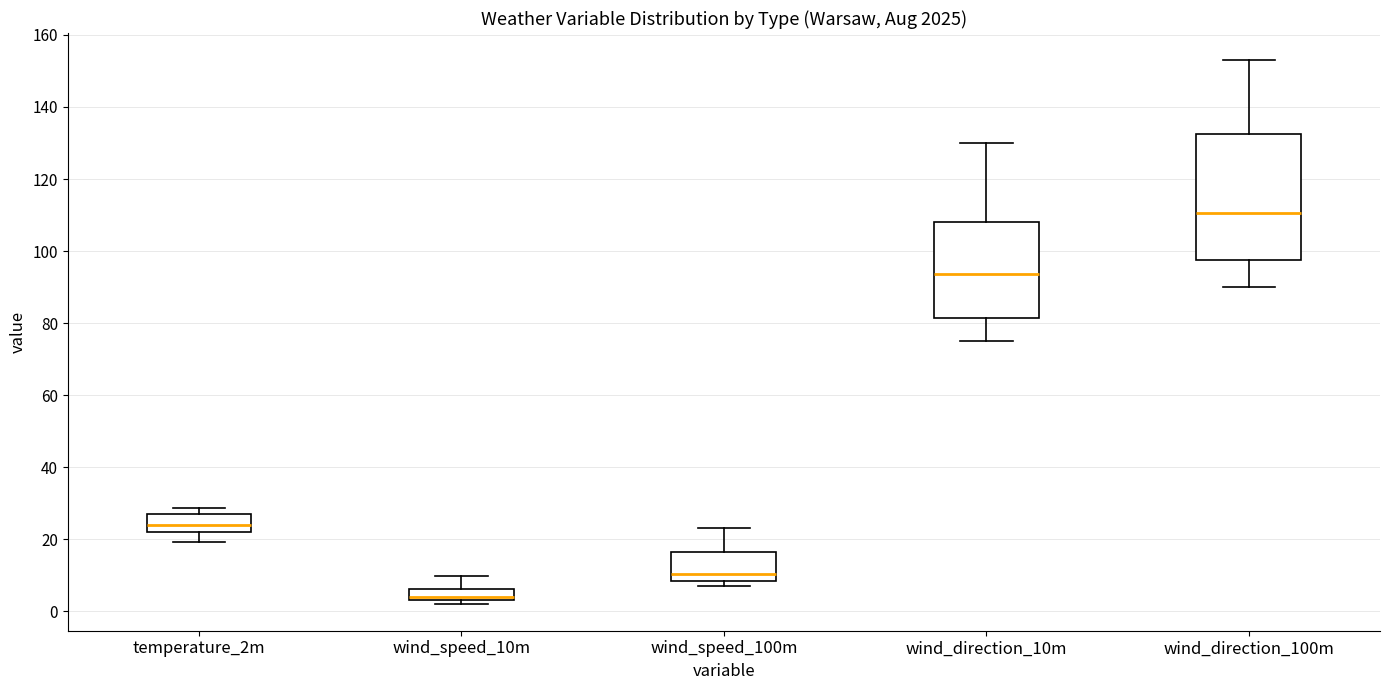

Where is the upper edge of the box for wind_speed_100m on the y-axis? The values are not printed on the chart, so give them approximately, as read against the axis.

16